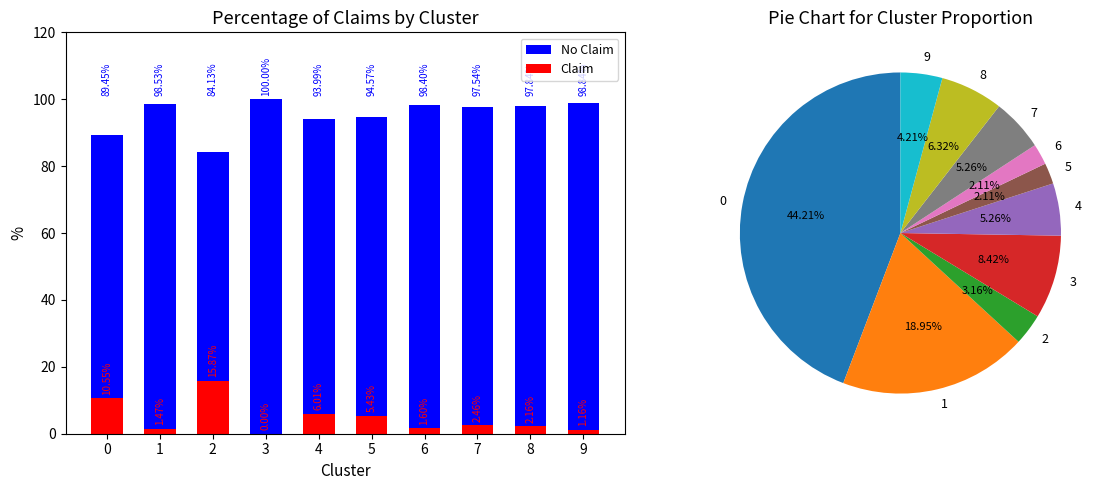

At 6, list the series in order from largest to smallest.

No Claim, Claim